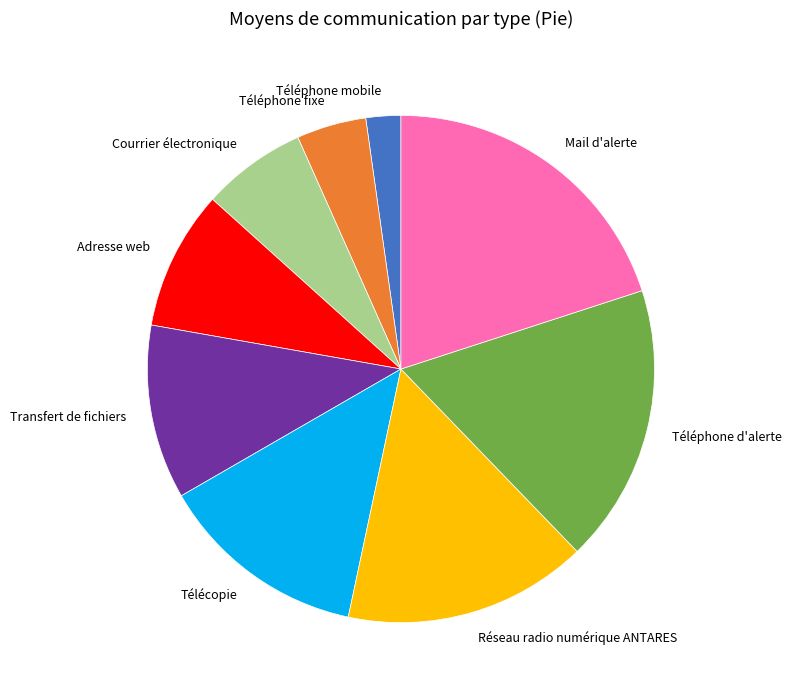

Does any single category account for the majority?

No